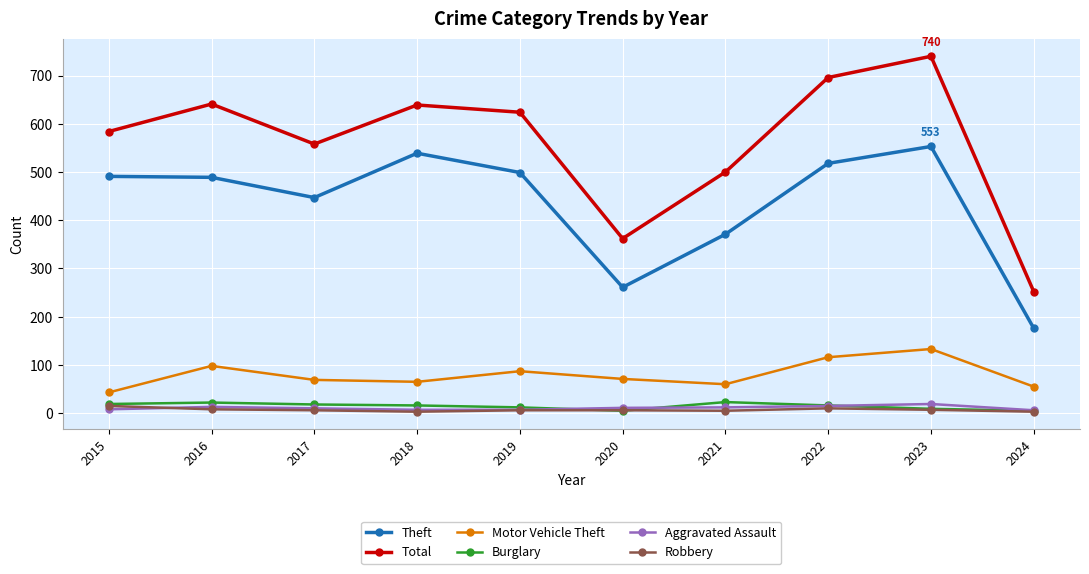

What is the minimum value for Burglary?

5